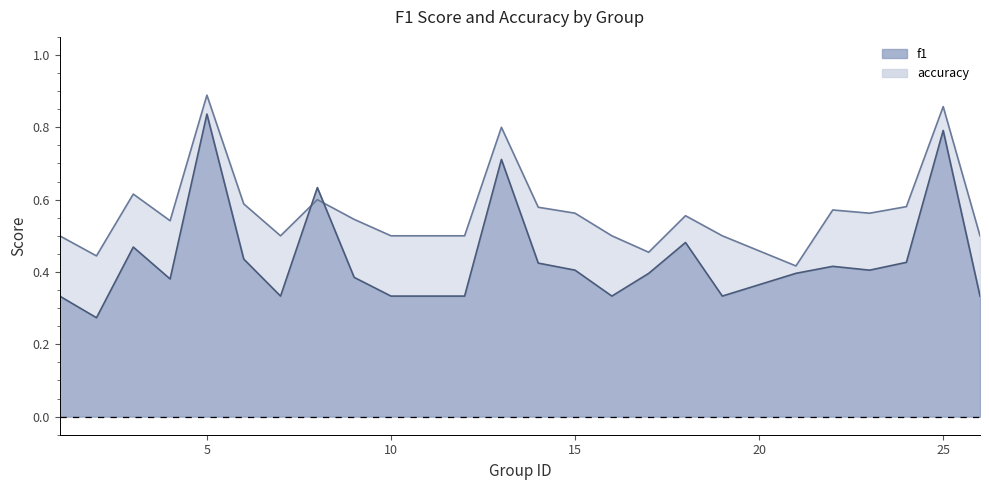

Is it true that f1 equals 0.6 at 24?

False